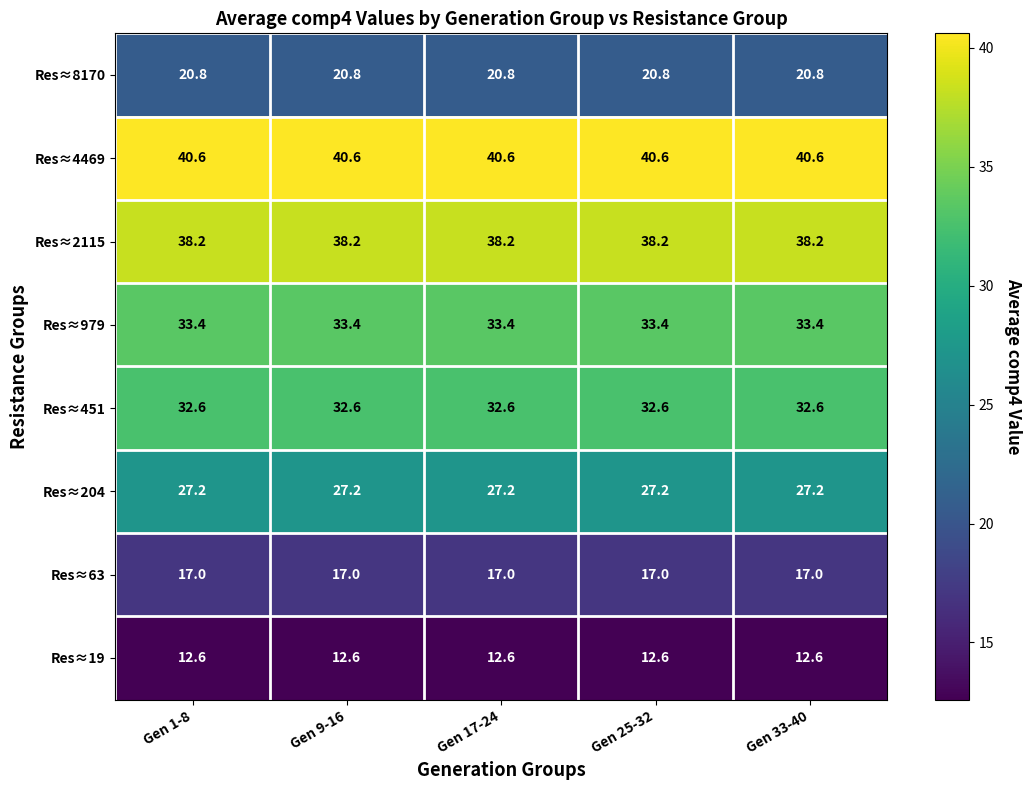

Rank the series at Gen 17-24 from lowest to highest value.

Res≈19, Res≈63, Res≈8170, Res≈204, Res≈451, Res≈979, Res≈2115, Res≈4469